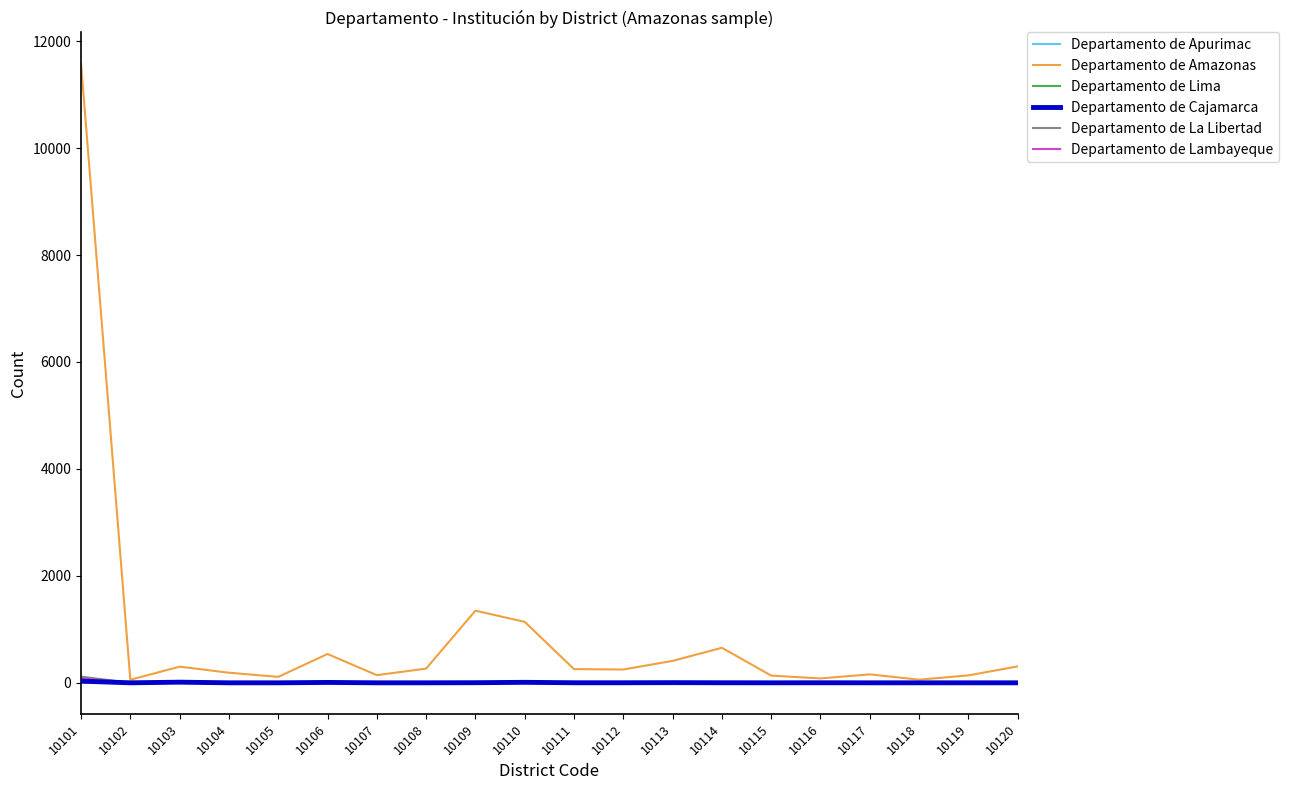

The value of Departamento de Lima at 10109 is 5. True or false?

True